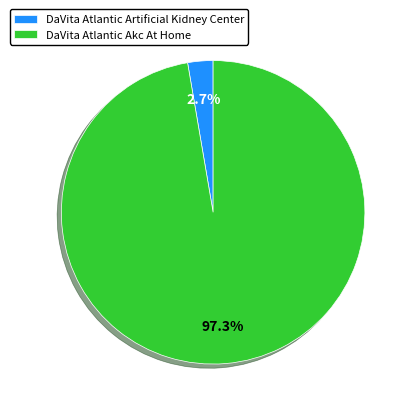

To the nearest percent, what portion does DaVita Atlantic Artificial Kidney Center represent?

3%